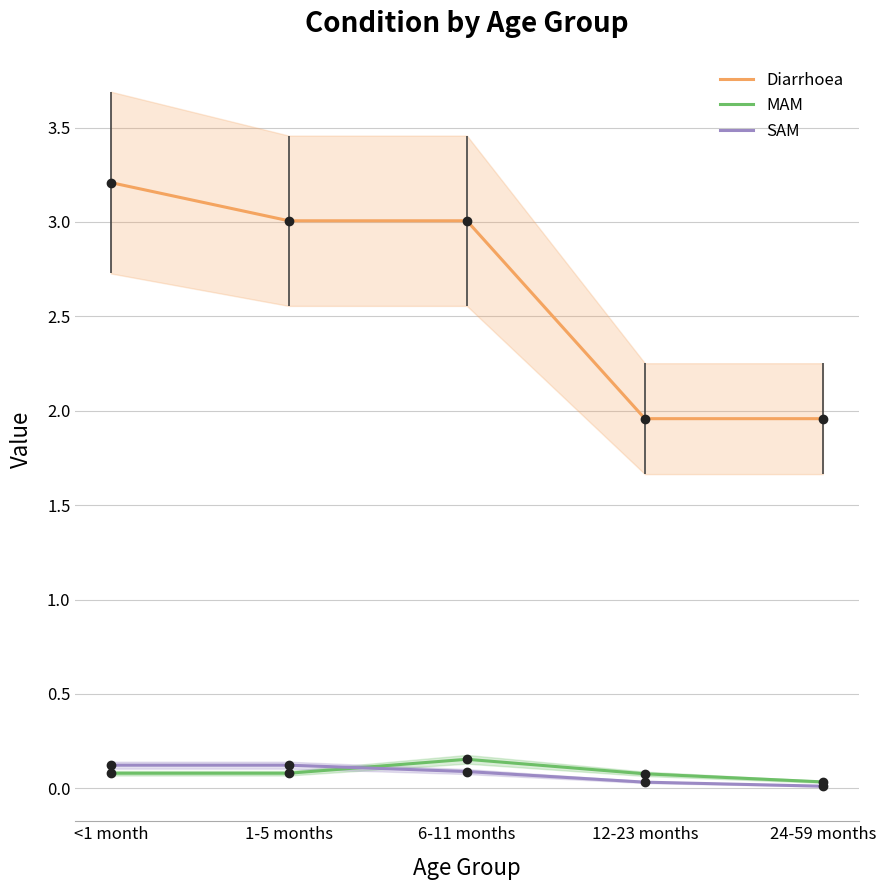

Reading left to right, list all the values displayed in this chart.

Diarrhoea: 3.2	3.0	3.0	2.0	2.0
MAM: 0.1	0.1	0.2	0.1	0.0
SAM: 0.1	0.1	0.1	0.0	0.0